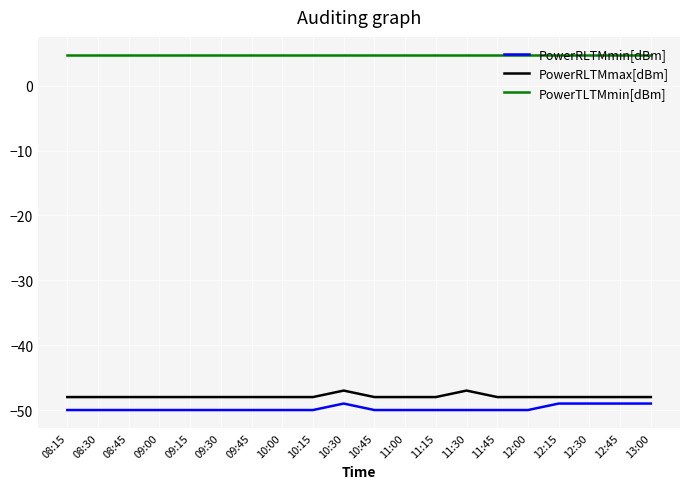

Reading left to right, list all the values displayed in this chart.

PowerRLTMmin[dBm]: -50.0	-50.0	-50.0	-50.0	-50.0	-50.0	-50.0	-50.0	-50.0	-49.0	-50.0	-50.0	-50.0	-50.0	-50.0	-50.0	-49.0	-49.0	-49.0	-49.0
PowerRLTMmax[dBm]: -48.0	-48.0	-48.0	-48.0	-48.0	-48.0	-48.0	-48.0	-48.0	-47.0	-48.0	-48.0	-48.0	-47.0	-48.0	-48.0	-48.0	-48.0	-48.0	-48.0
PowerTLTMmin[dBm]: 4.8	4.8	4.8	4.8	4.8	4.8	4.8	4.8	4.8	4.8	4.8	4.8	4.8	4.8	4.8	4.8	4.8	4.8	4.8	4.8